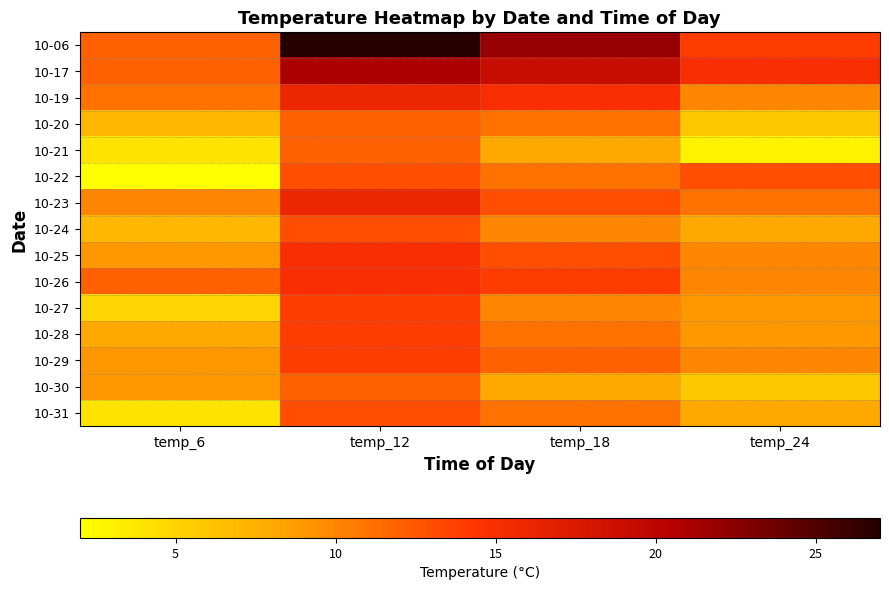

Which has a higher value, temp_24 or temp_6?

temp_24